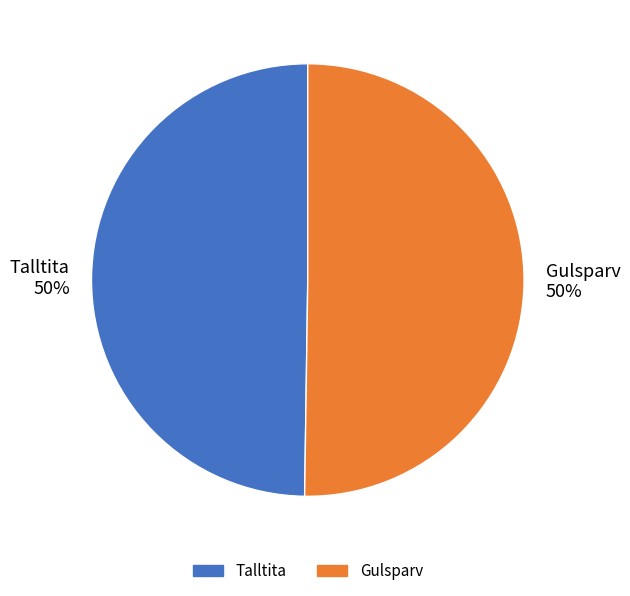

The Gulsparv slice represents 41% of the pie. True or false?

False